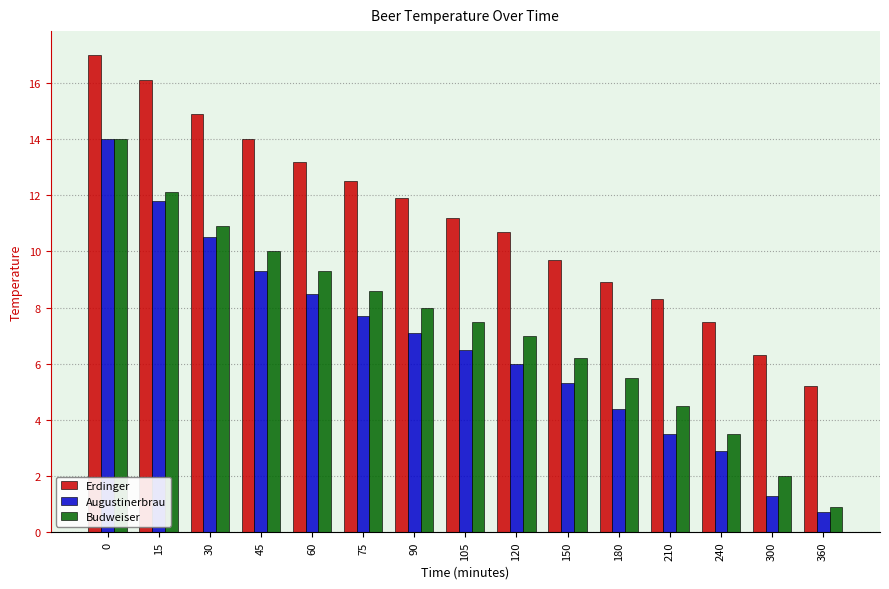

How many bars are there in each group?

3